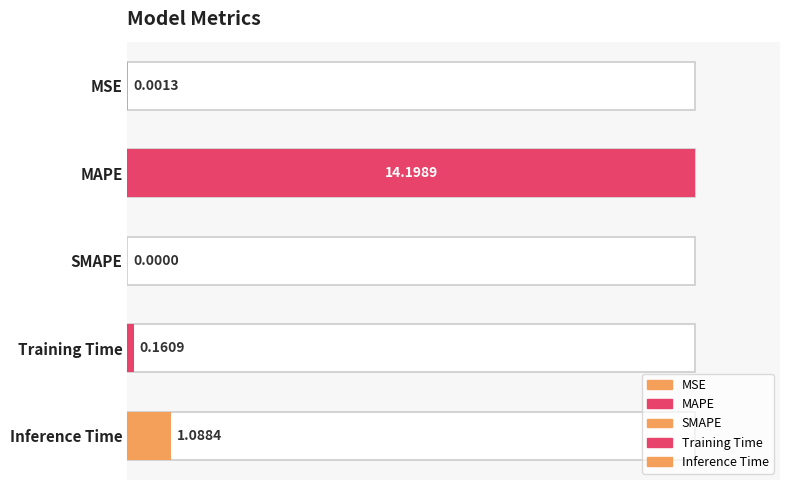

What is the value of the 4th bar from the left?

0.2